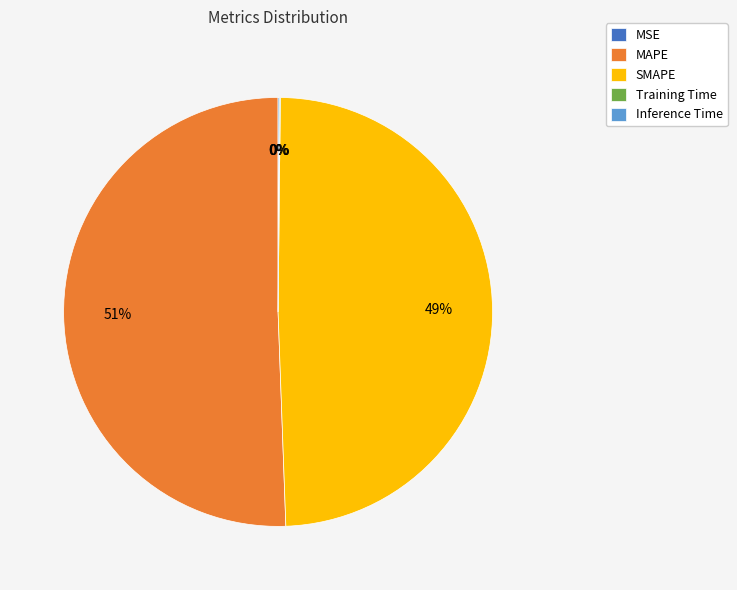

To the nearest percent, what is the average slice percentage?

20%